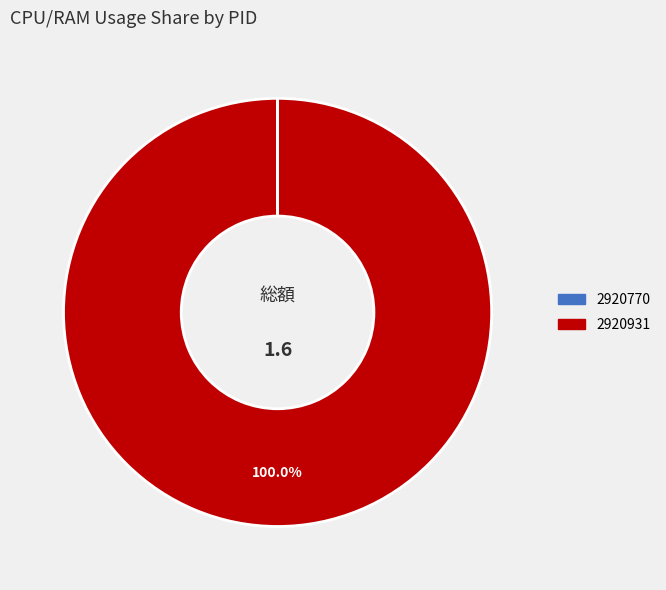

What is the largest slice in the pie chart?

2920931